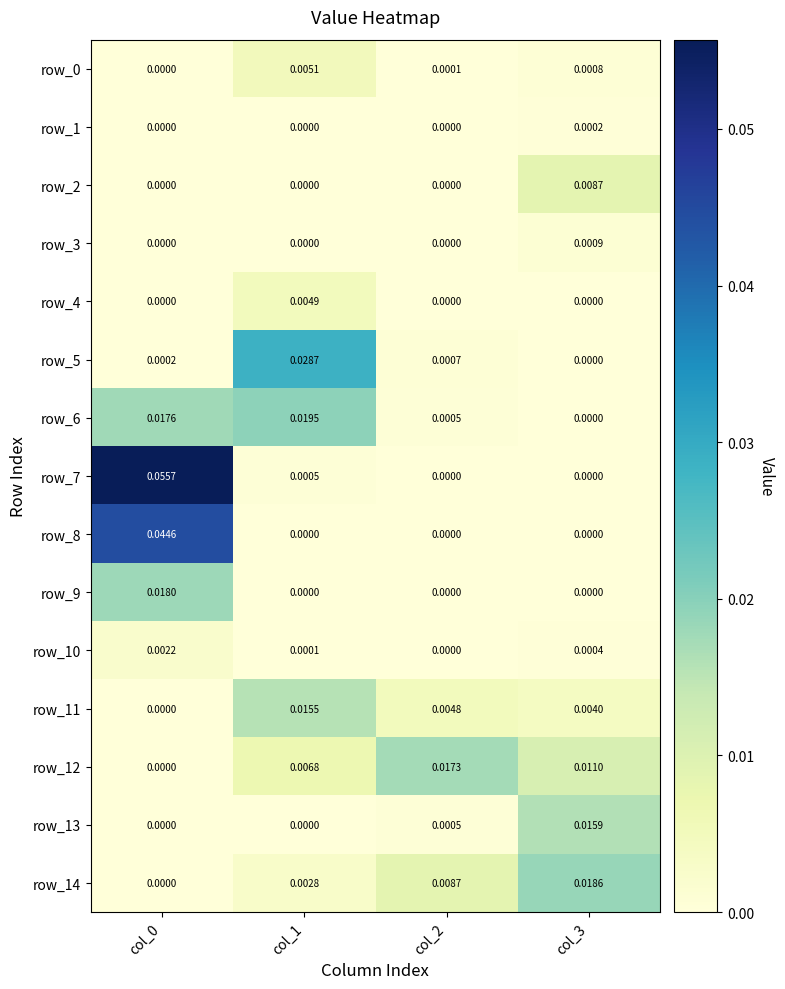

Is the value of row_13 at col_3 greater than the value of row_4 at col_1?

Yes